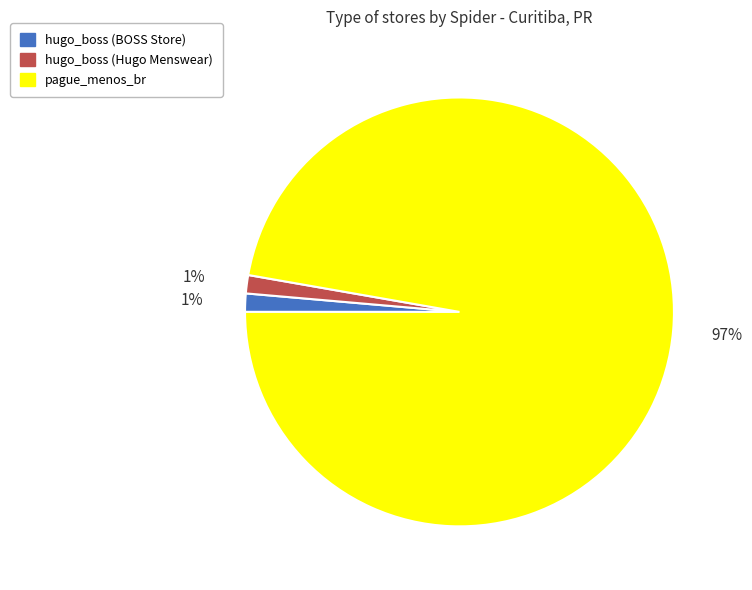

Does pague_menos_br account for over 50% of the chart?

Yes